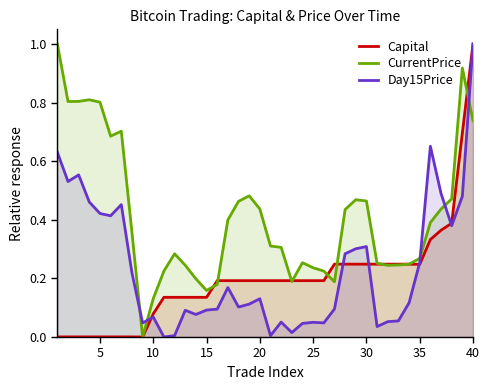

True or false: Day15Price and Capital cross at least once.

True